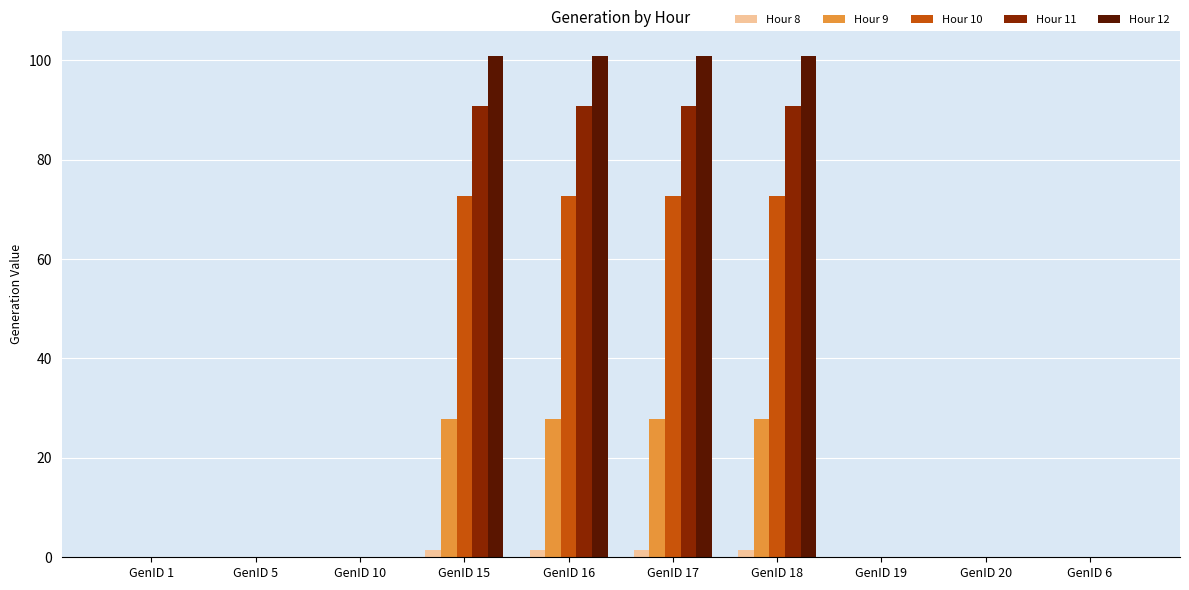

What is the maximum value for Hour 9?

27.9